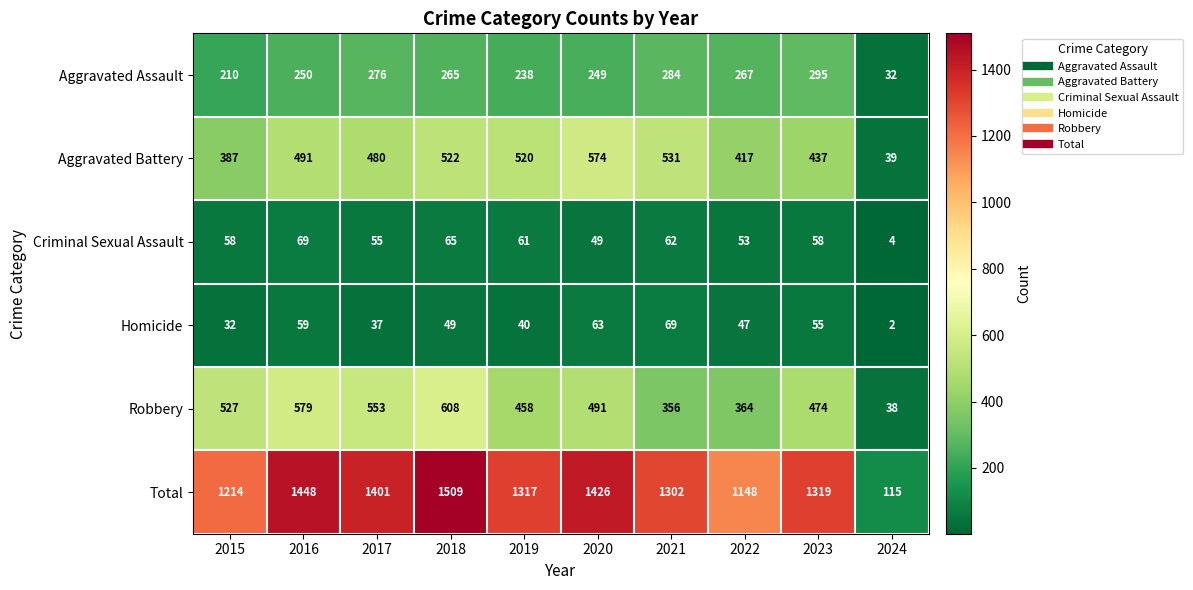

At 2019, list the series in order from largest to smallest.

Total, Aggravated Battery, Robbery, Aggravated Assault, Criminal Sexual Assault, Homicide